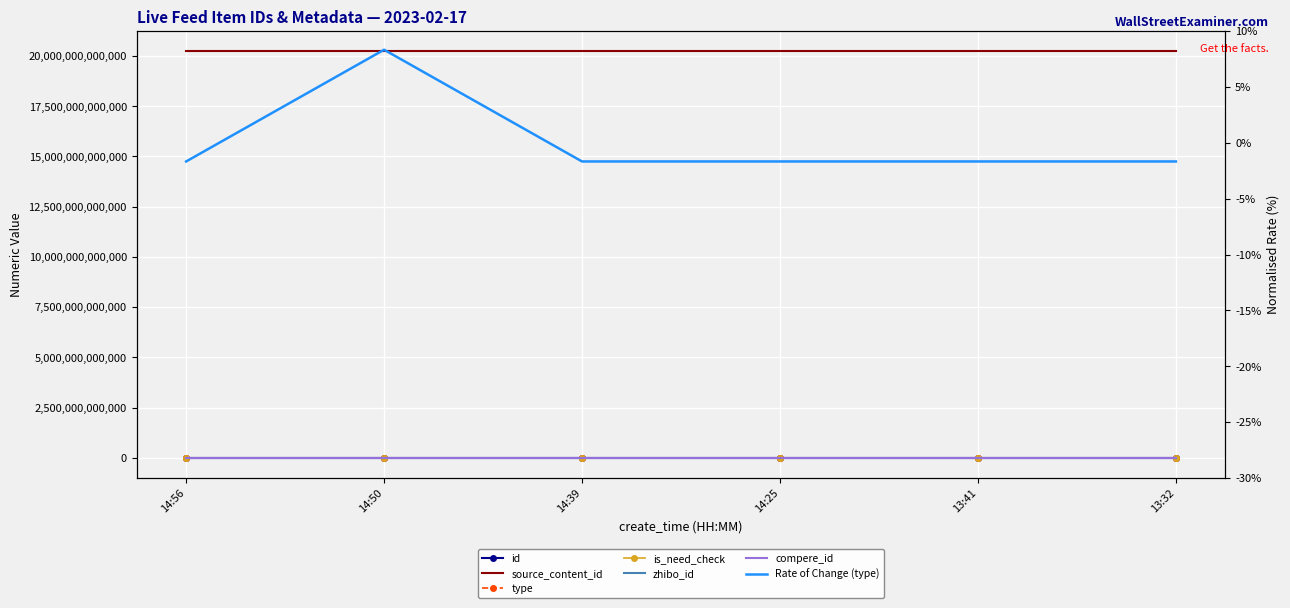

What is the value of the id point at the 4th from the left?

2989963